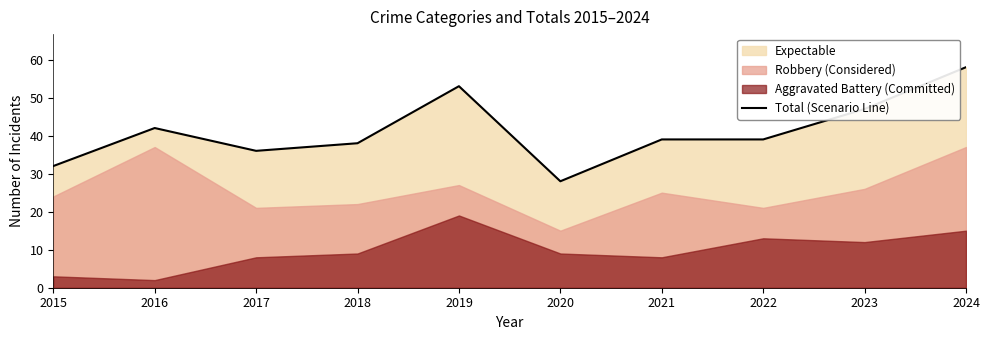

At which label is the value closest to 43?

2016